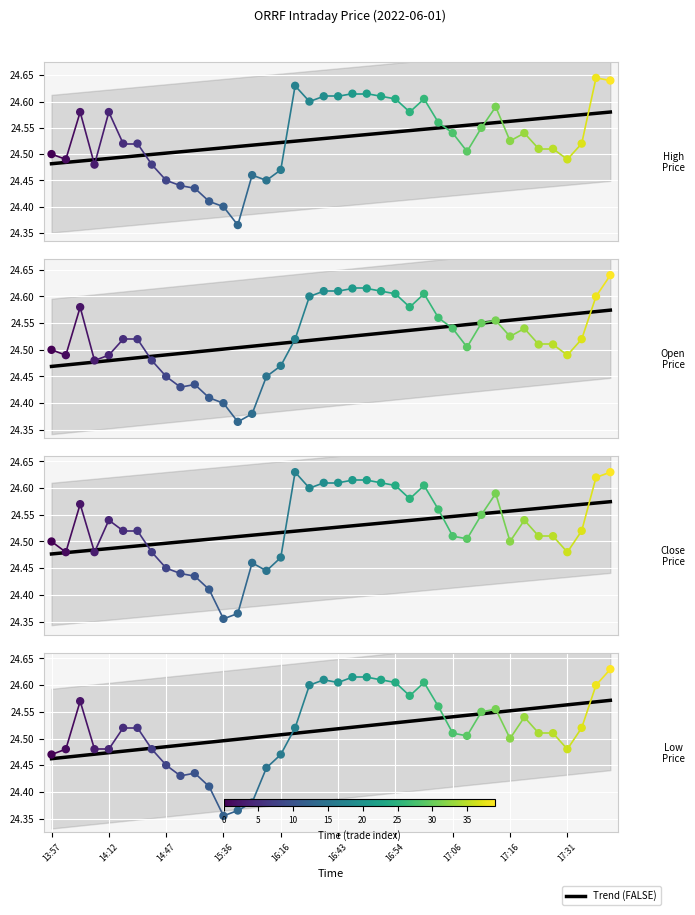

At which category is the sum across all series the highest?

13:57